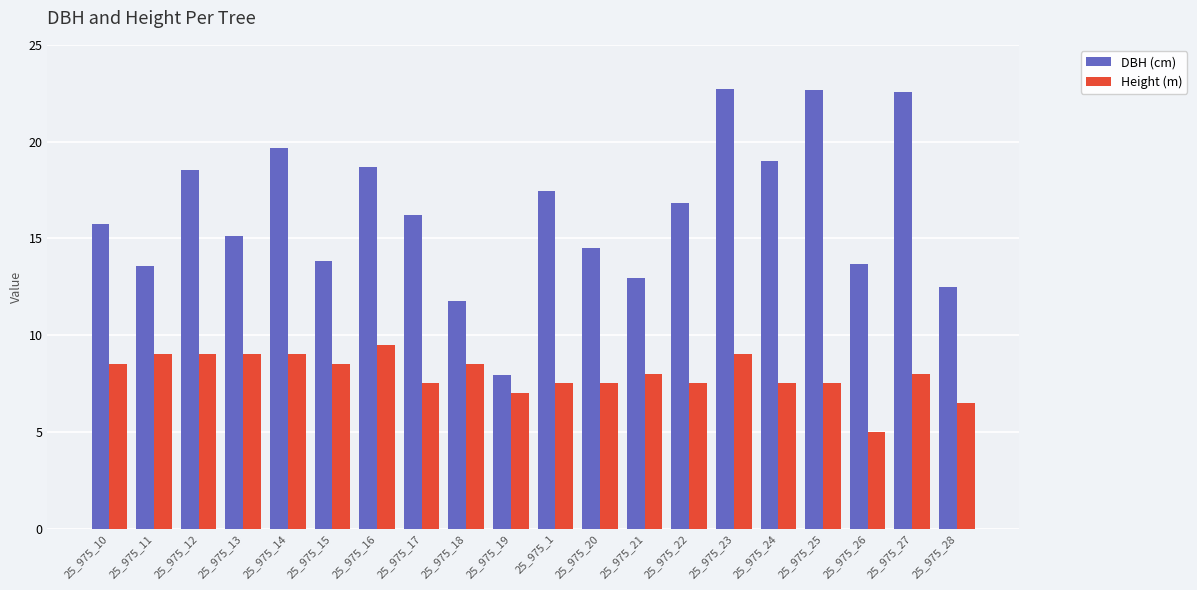

Between 25_975_11 and 25_975_14, which series saw the biggest shift?

DBH (cm)